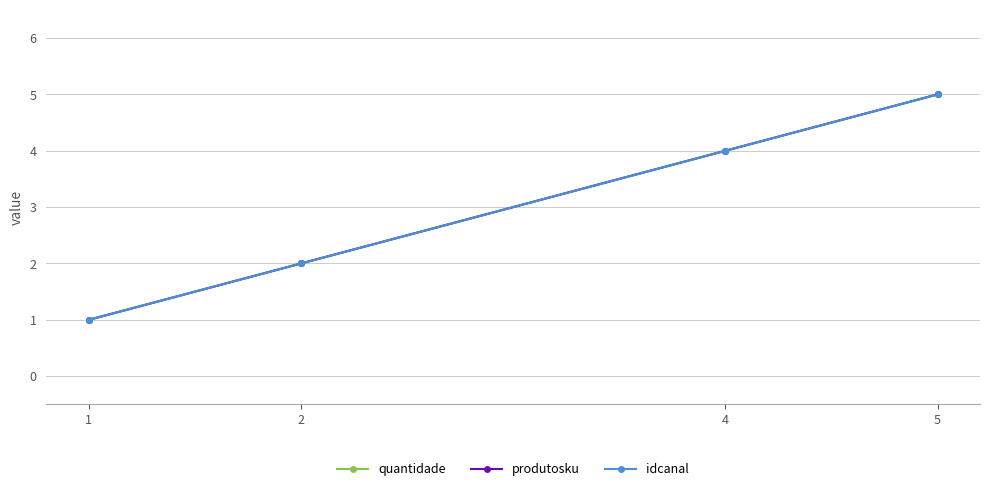

Does the chart have visible grid lines?

Yes